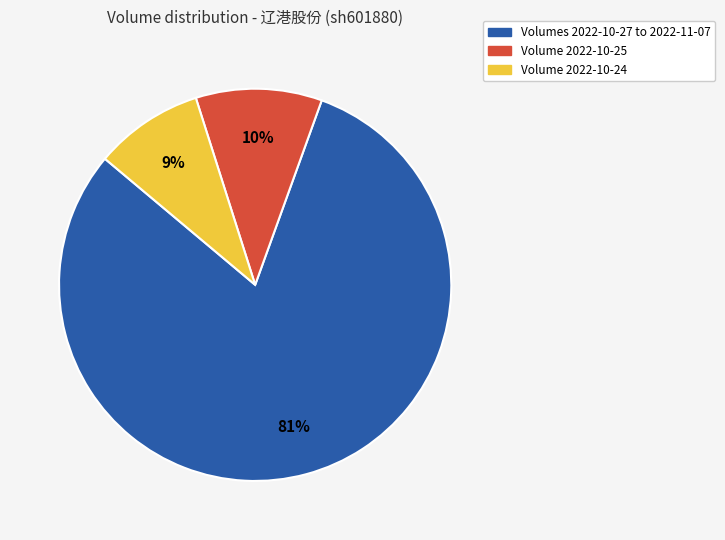

Is there a majority slice in this chart?

Yes